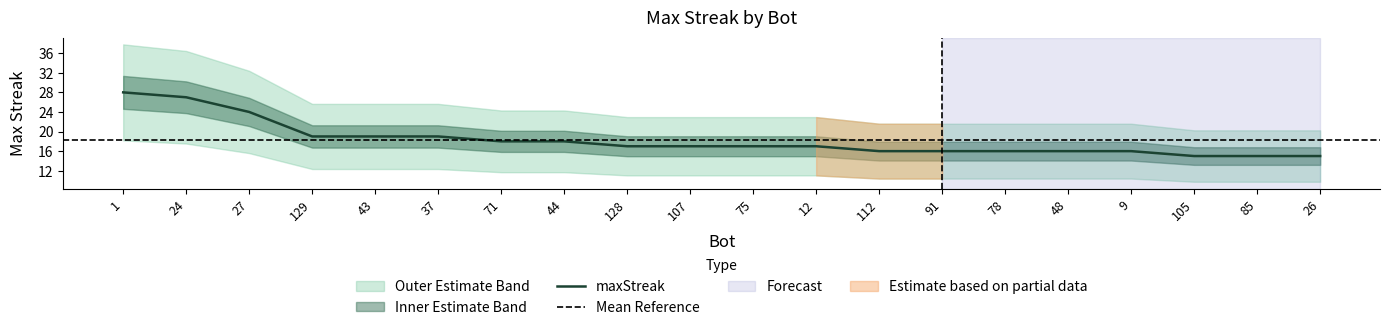

Is it true that upper equals 27 at 85?

False